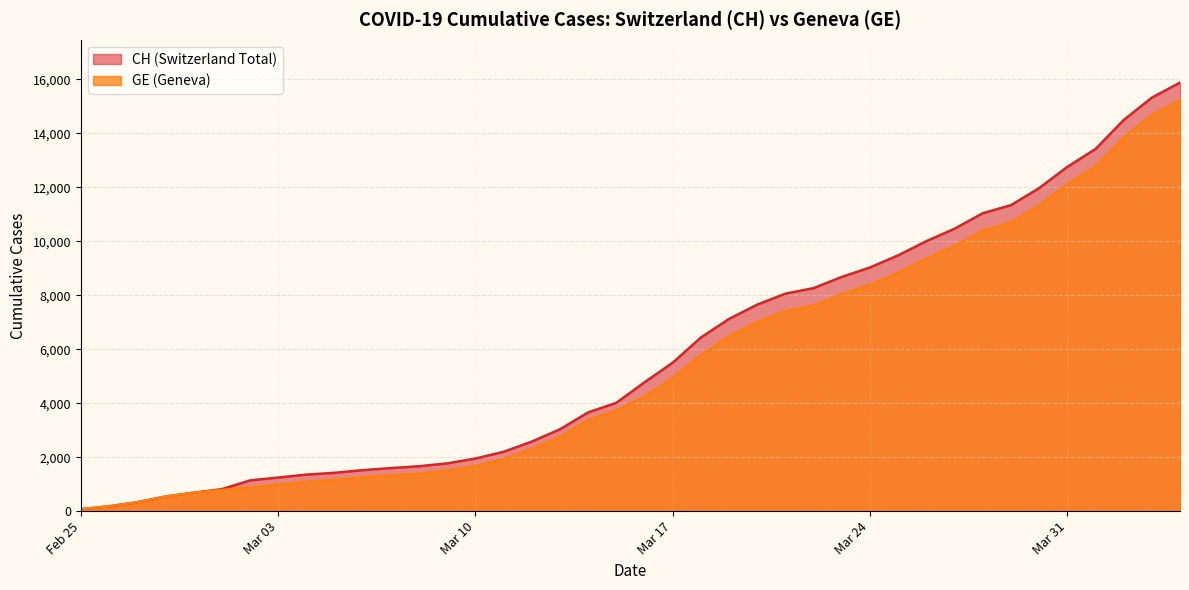

Which series has the widest spread of values?

CH